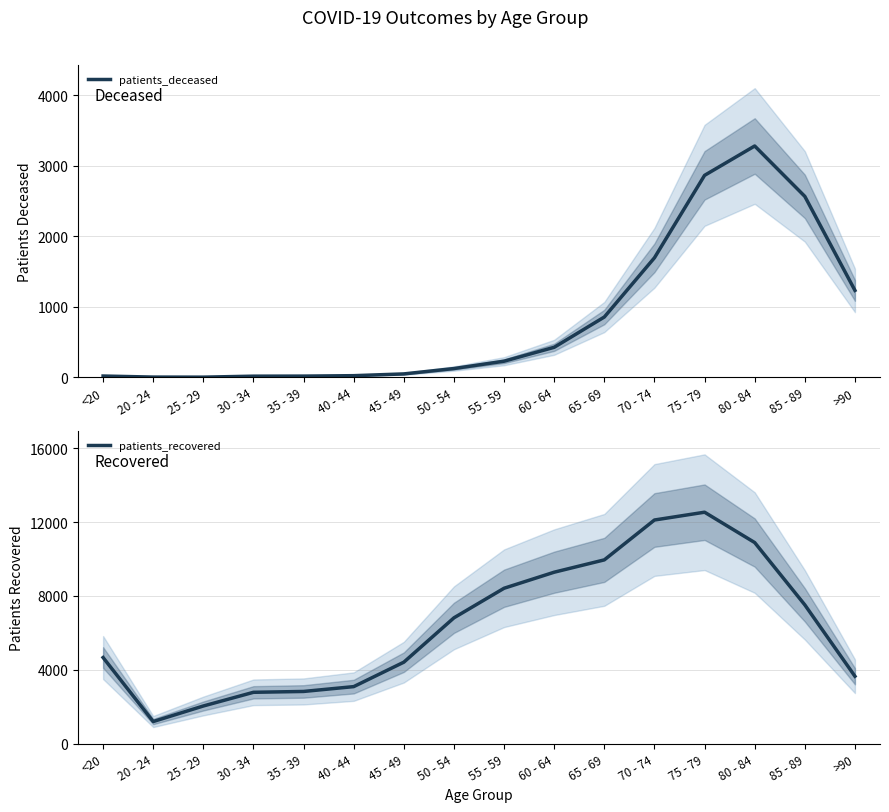

True or false: patients_deceased and patients_recovered intersect in this chart.

False